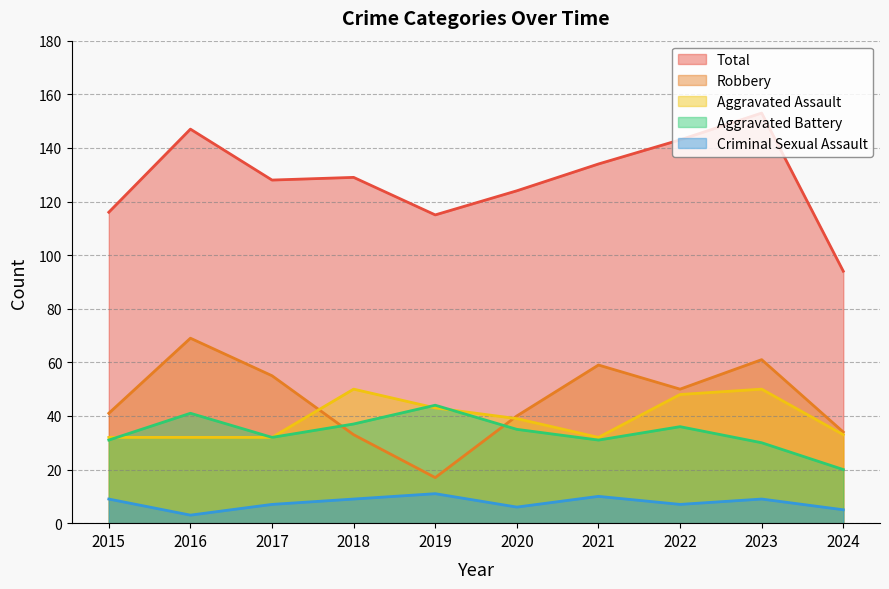

In Total, how many points are lower than both neighbors (excluding endpoints)?

2